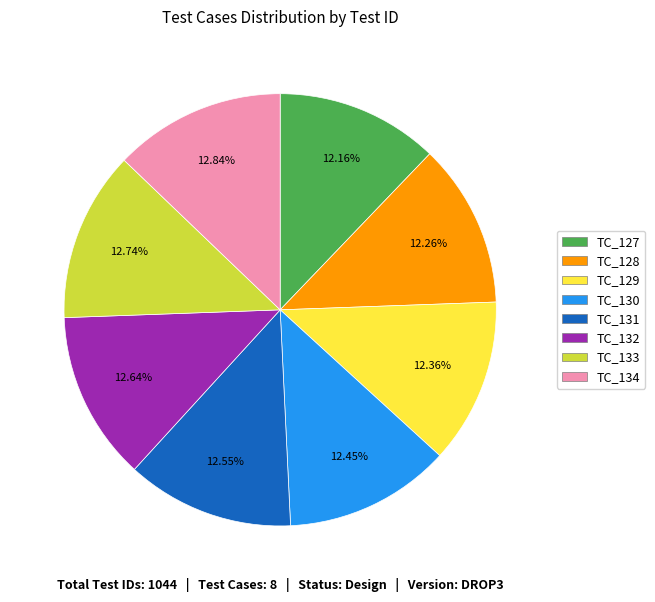

Is there a majority slice in this chart?

No